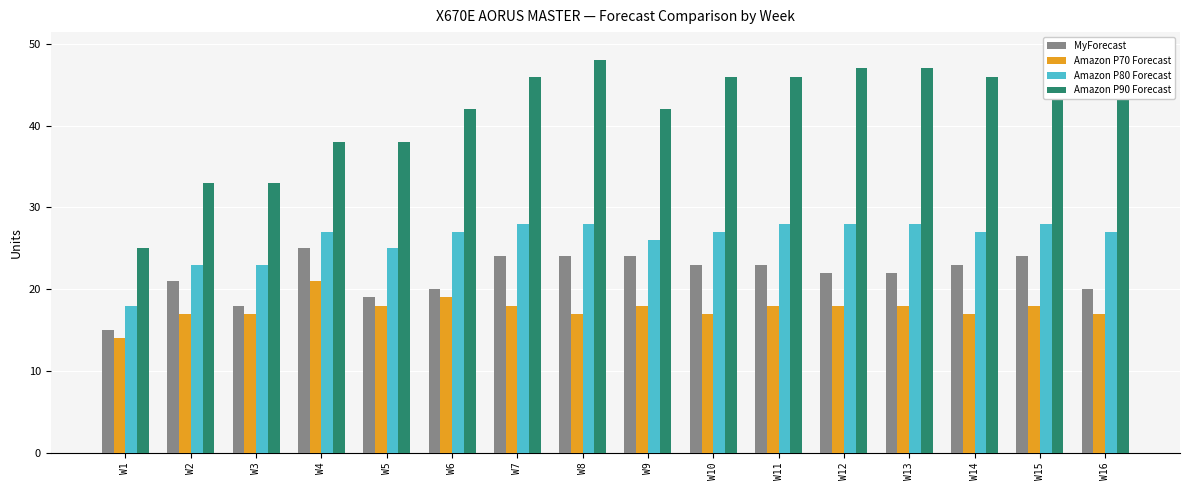

How many bars are there in each group?

4